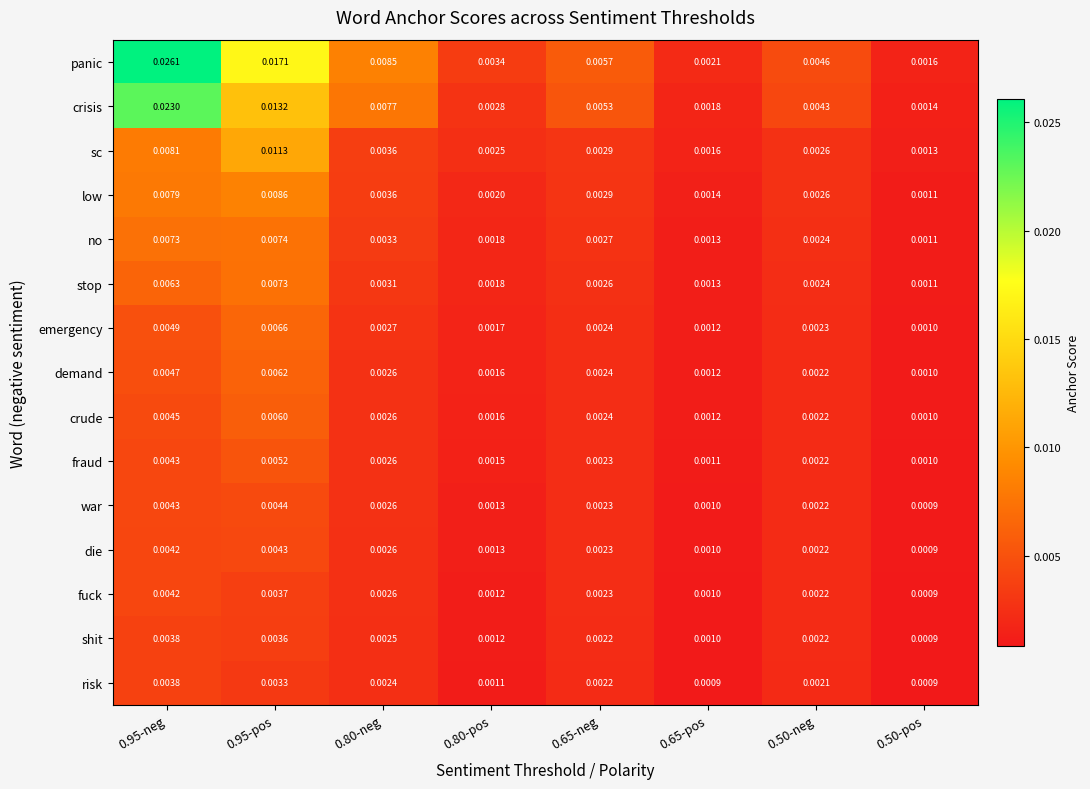

Which series has the largest range (max minus min)?

panic